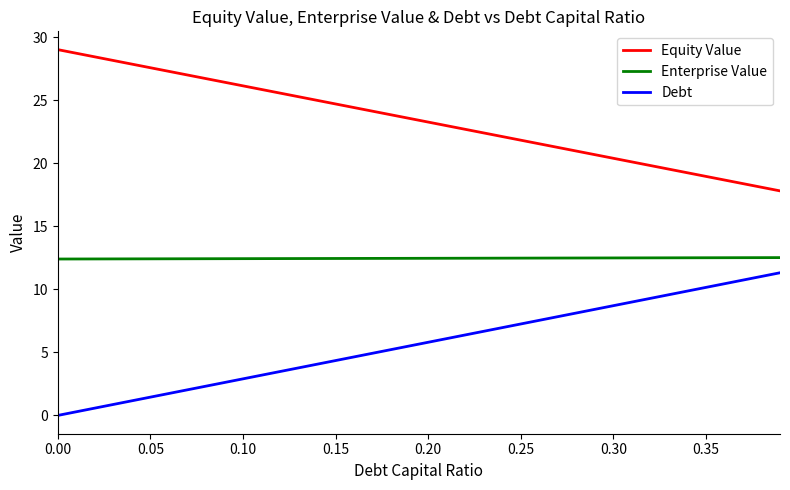

Does the chart have visible grid lines?

No